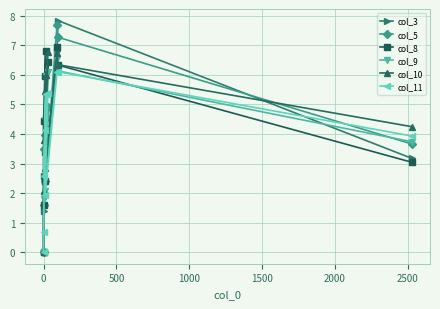

At how many categories does at least one series exceed 5?

5